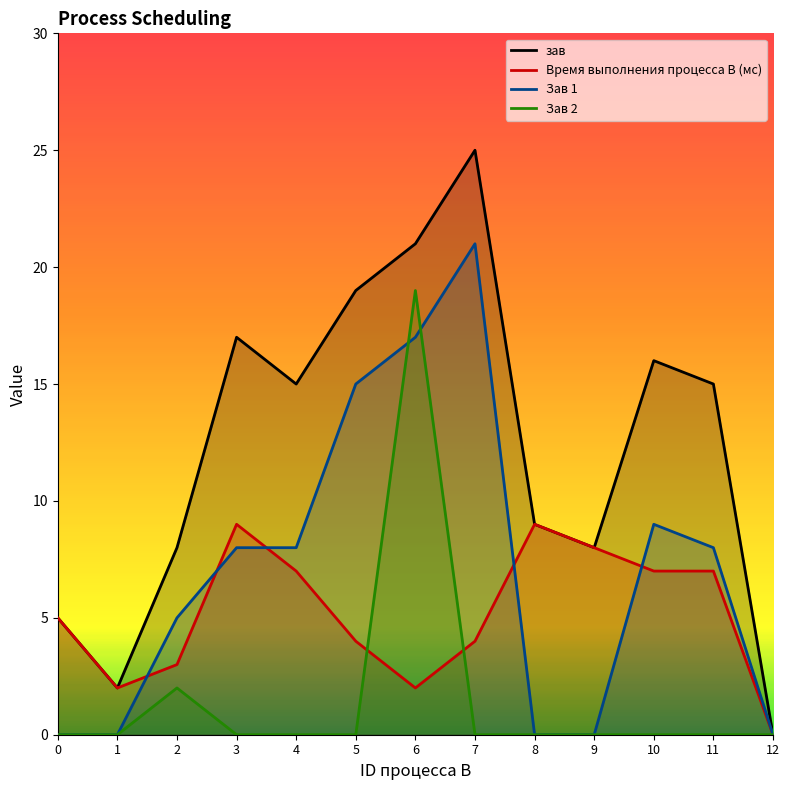

What is the greatest value displayed?

25